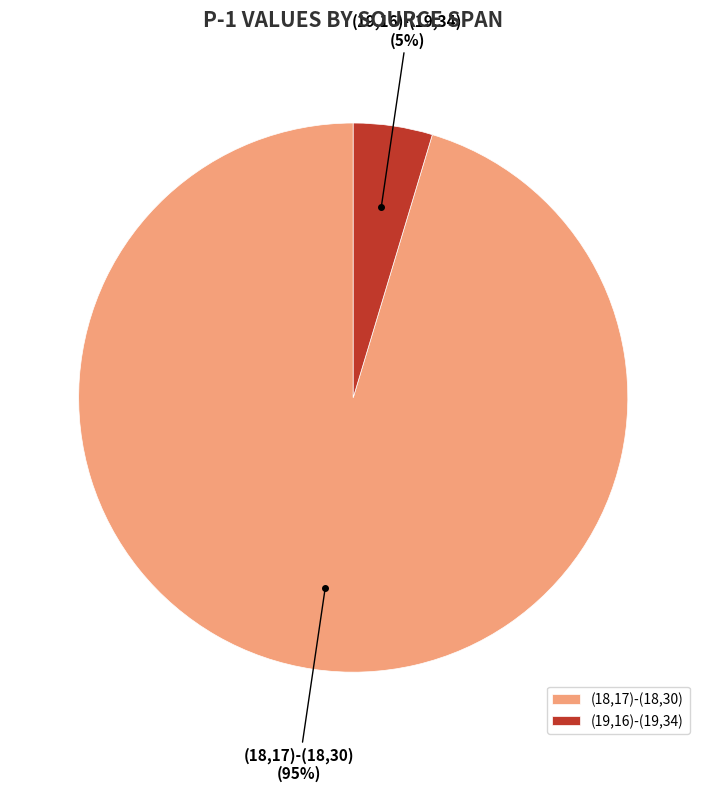

To the nearest percent, what is the combined percentage of (19,16)-(19,34) and (18,17)-(18,30)?

100%